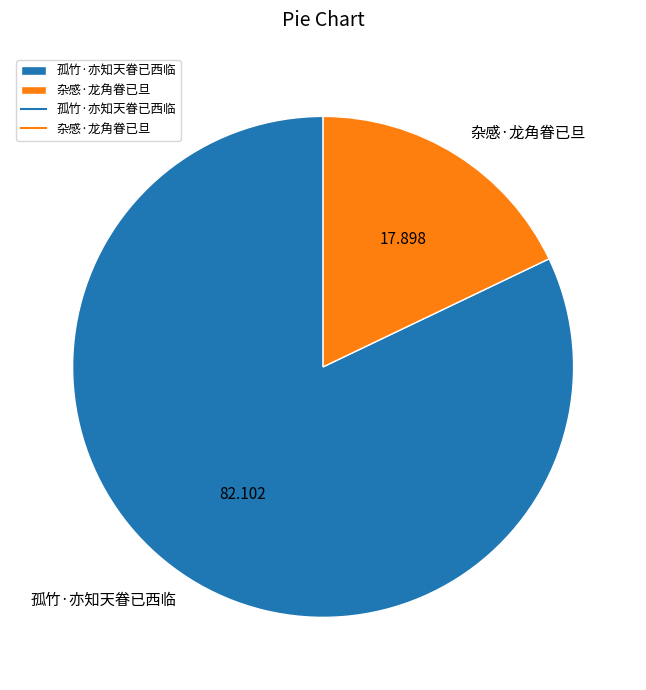

Does 杂感·龙角眷已旦 represent more than half of the total?

No